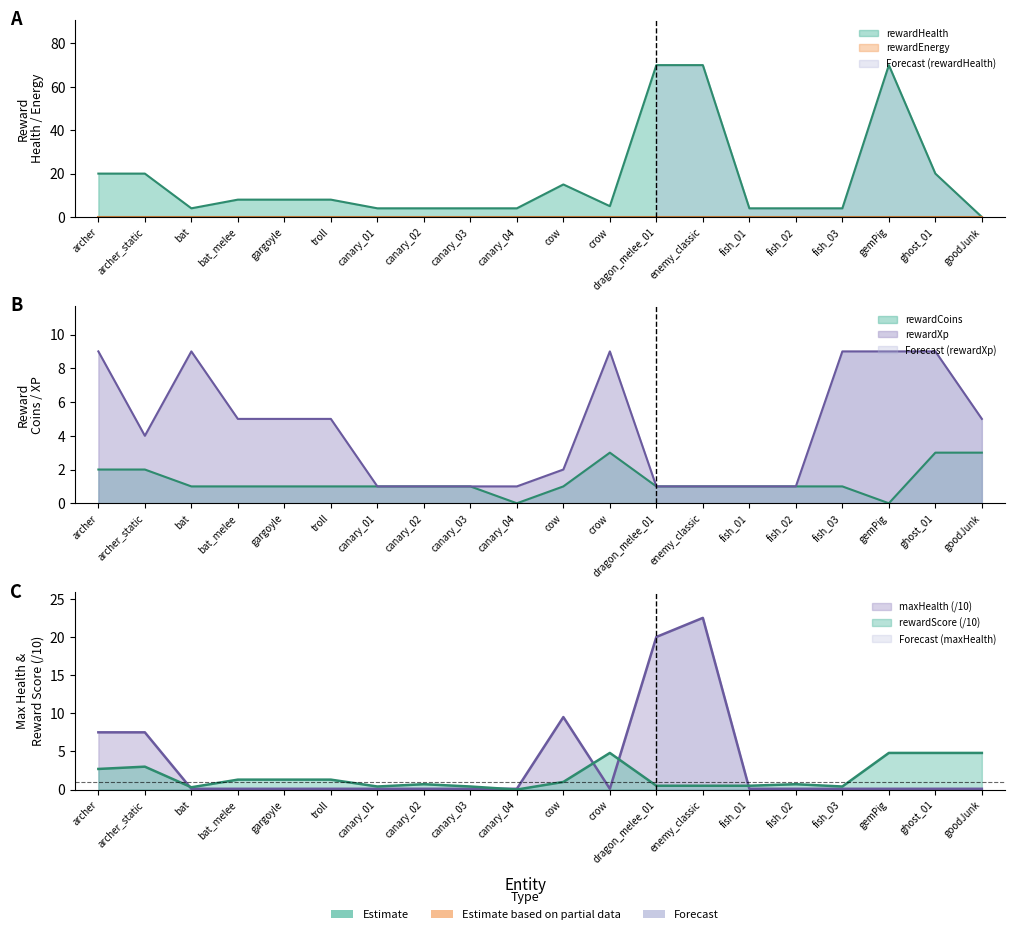

What is the difference between the second highest and minimum values in the rewardHealth series?

70.0